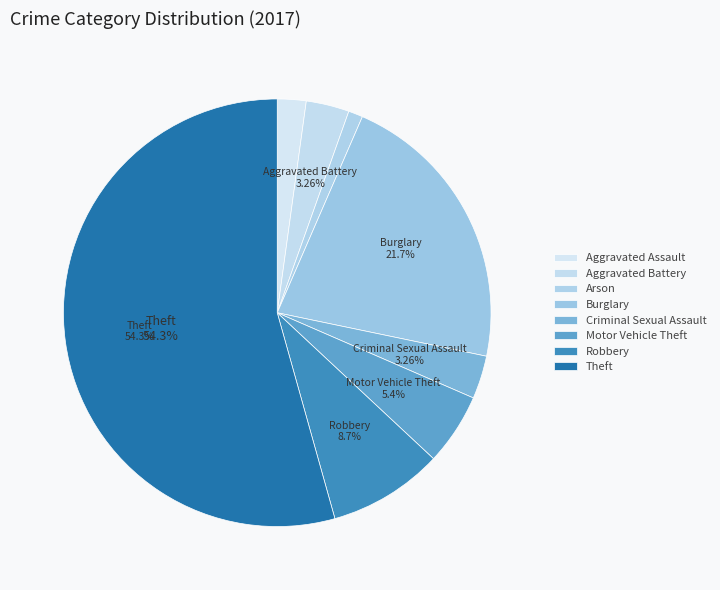

Is Aggravated Assault the majority of the pie?

No